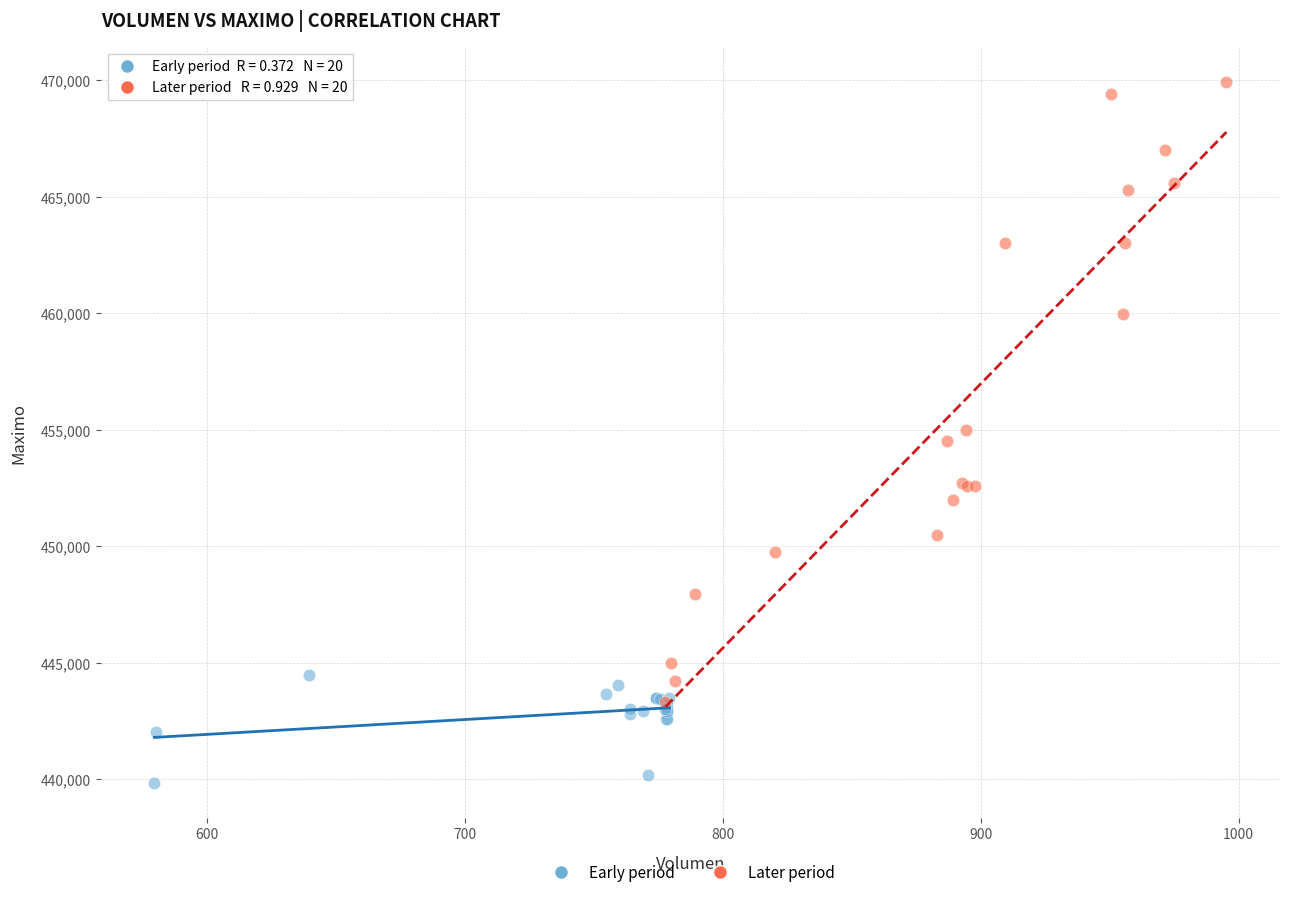

Which series has the widest spread of Y values?

Later period